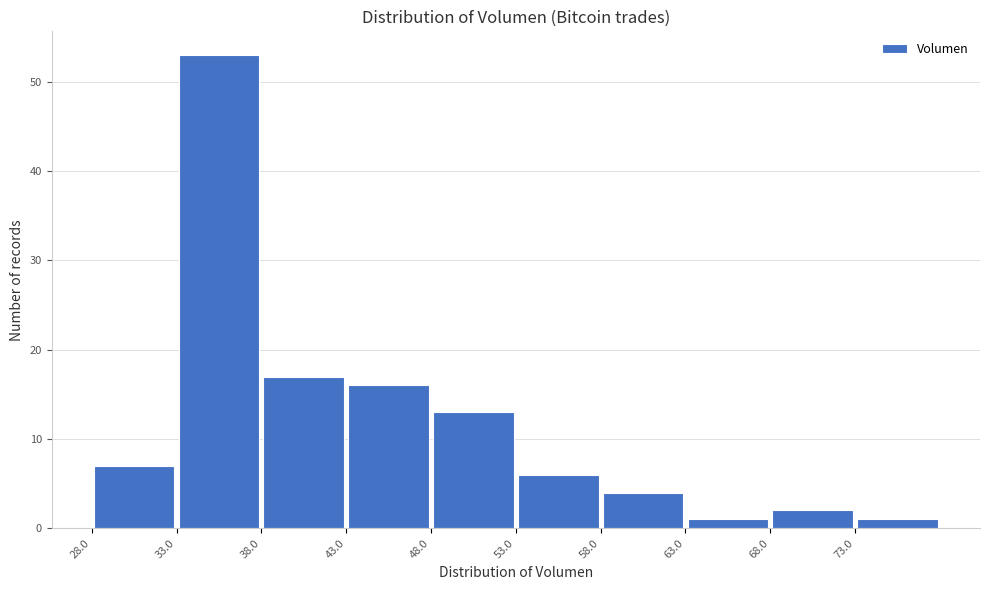

Reading left to right, transcribe this chart: for each bar, give the range it covers on the x-axis and its height. The values are not printed on the chart, so give them approximately, as read against the axis.

28 to 33: 7
33 to 38: 53
38 to 43: 17
43 to 48: 16
48 to 53: 13
53 to 58: 6
58 to 63: 4
63 to 68: 1
68 to 73: 2
73 to 78: 1